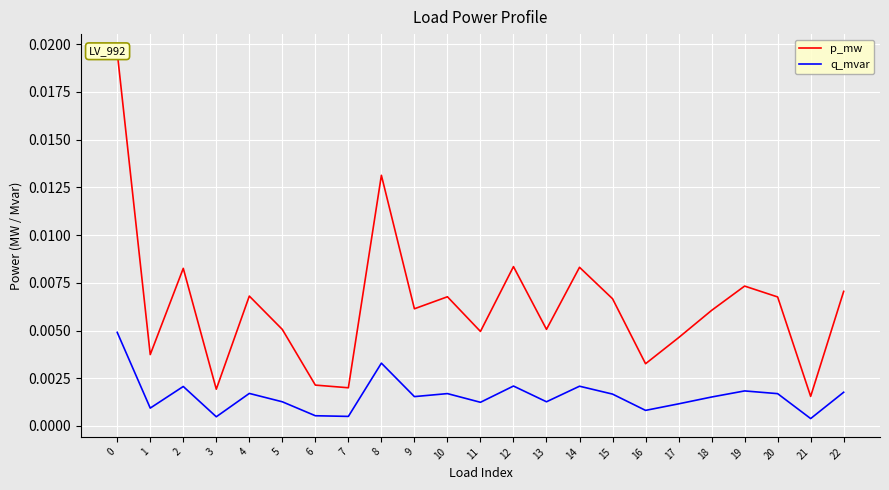

True or false: q_mvar has a value of 0.0 at 16.

False